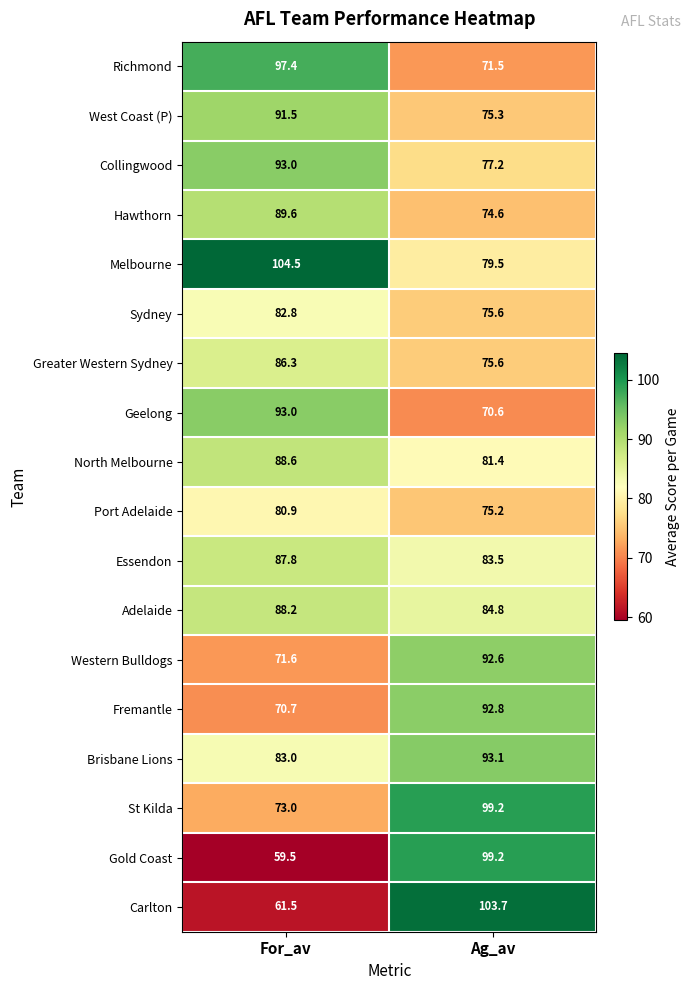

Is it true that West Coast (P) equals 75.3 at Ag_av?

True